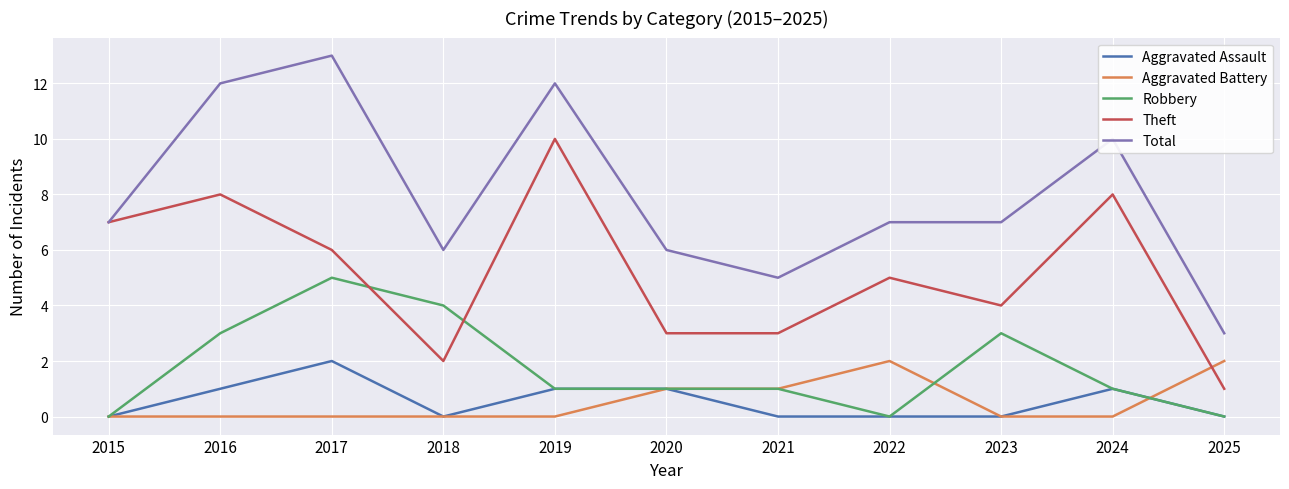

Reading left to right, what are all the values shown in this chart?

Aggravated Assault: 0	1	2	0	1	1	0	0	0	1	0
Aggravated Battery: 0	0	0	0	0	1	1	2	0	0	2
Robbery: 0	3	5	4	1	1	1	0	3	1	0
Theft: 7	8	6	2	10	3	3	5	4	8	1
Total: 7	12	13	6	12	6	5	7	7	10	3